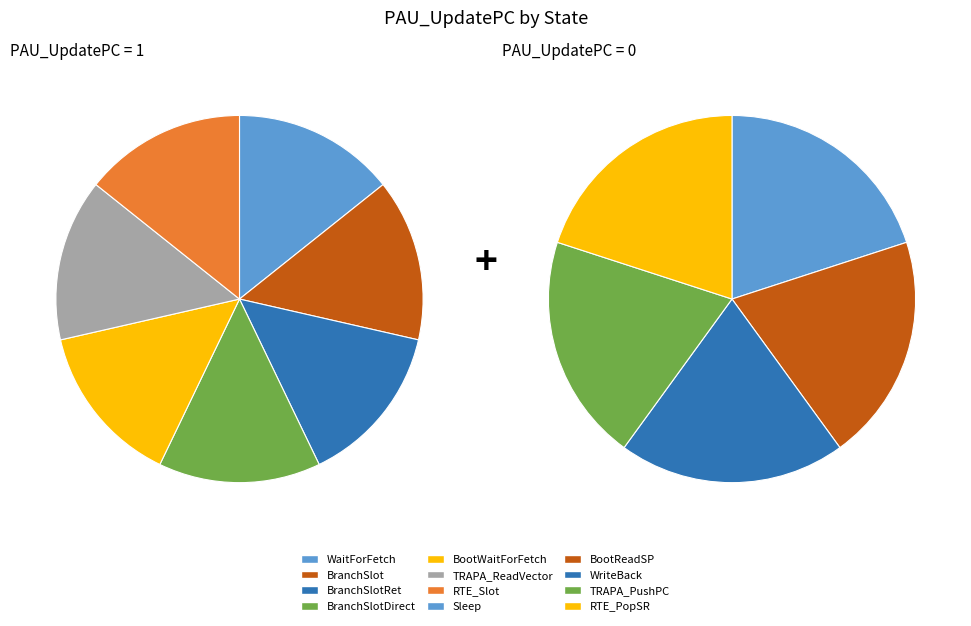

Do RTE_Slot and Sleep together represent more than half of the pie?

No